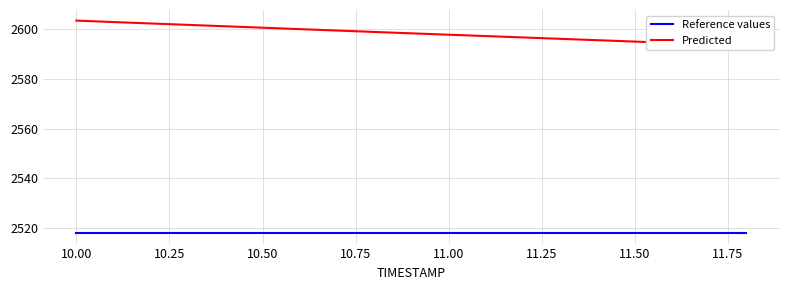

The Reference values series shows 2518.0 at 10.00. True or false?

True